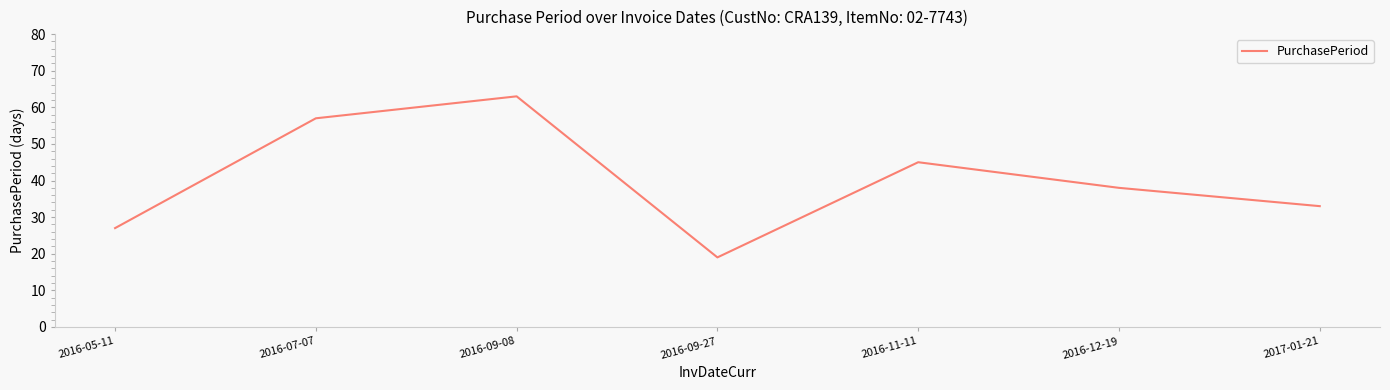

Rank the categories by value from lowest to highest.

2016-09-27, 2016-05-11, 2017-01-21, 2016-12-19, 2016-11-11, 2016-07-07, 2016-09-08